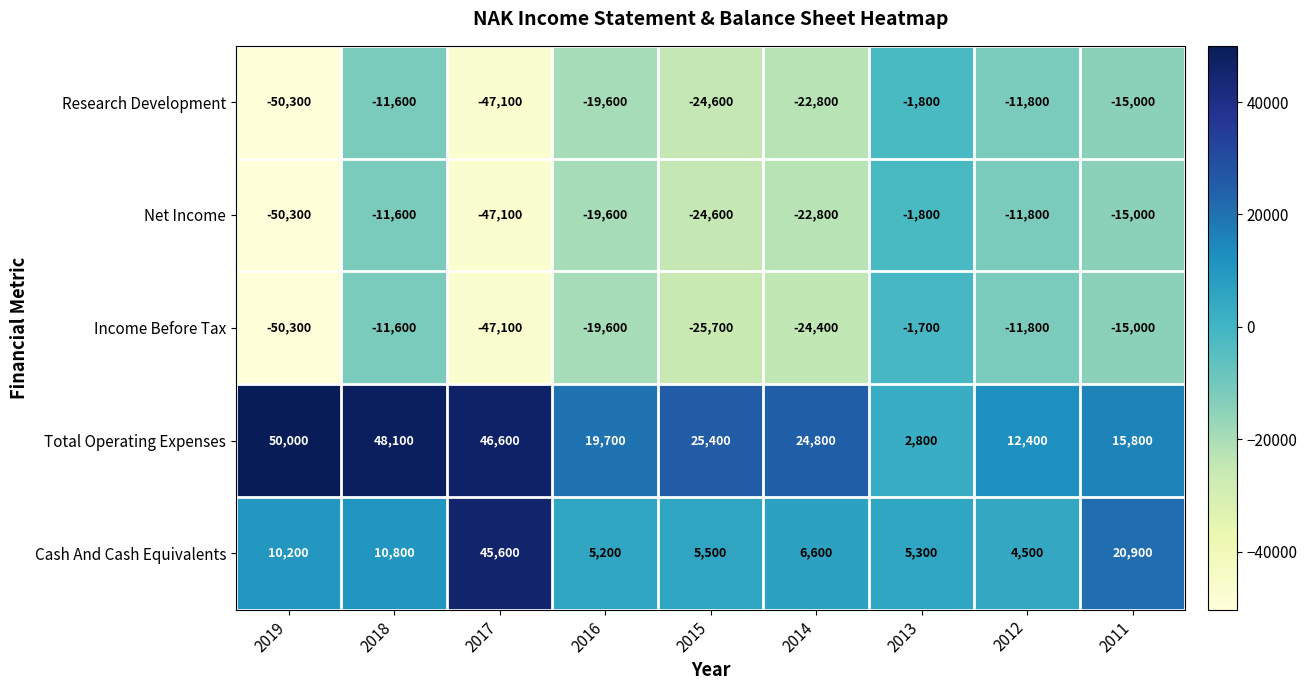

List the labels in order of Net Income value, largest first.

2013, 2018, 2012, 2011, 2016, 2014, 2015, 2017, 2019